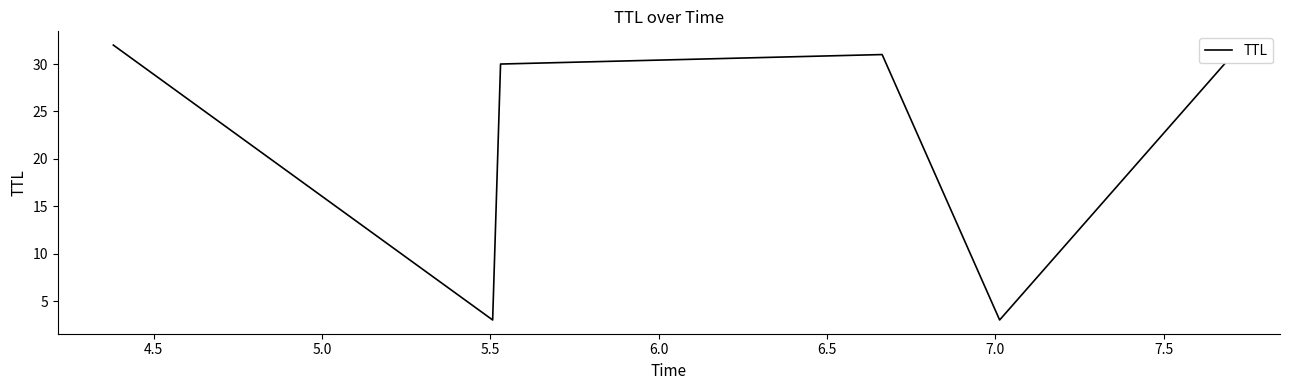

True or false: there are more than 2 points higher than both neighbors.

False